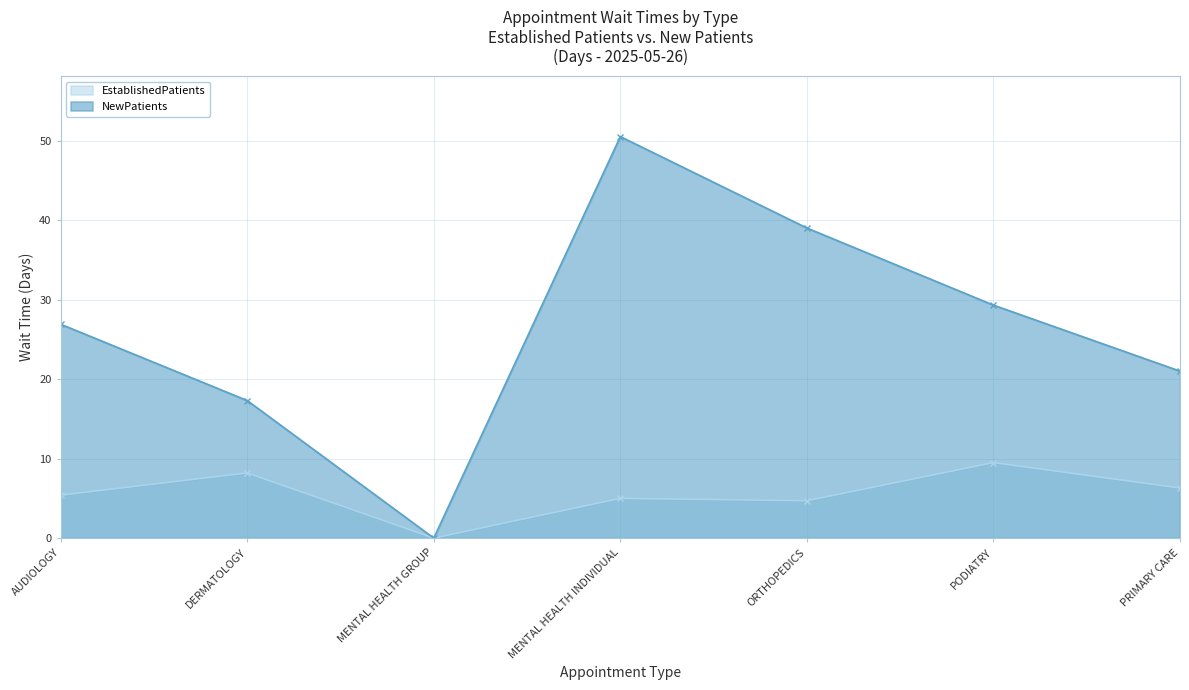

At how many categories does at least one series exceed 46?

1